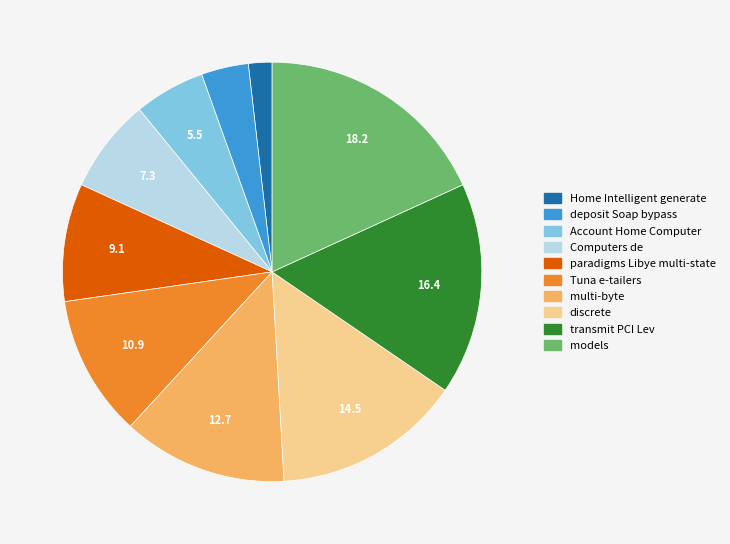

Between deposit Soap bypass and Account Home Computer, which is larger?

Account Home Computer